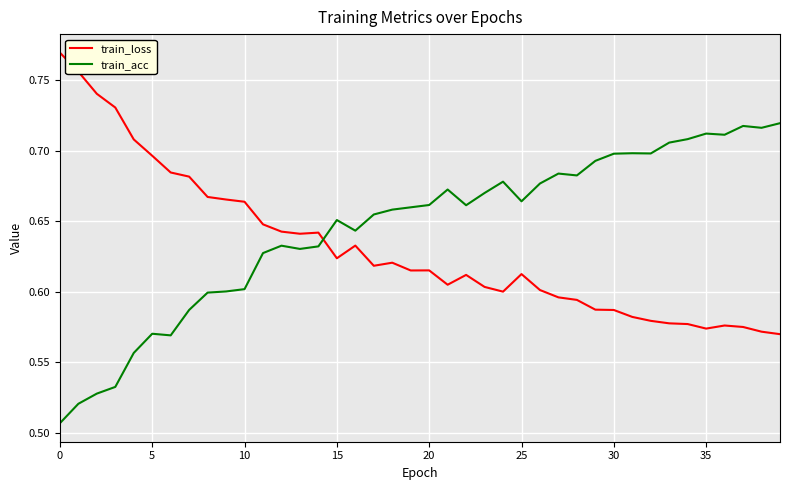

Which series has the largest total across all categories?

train_acc